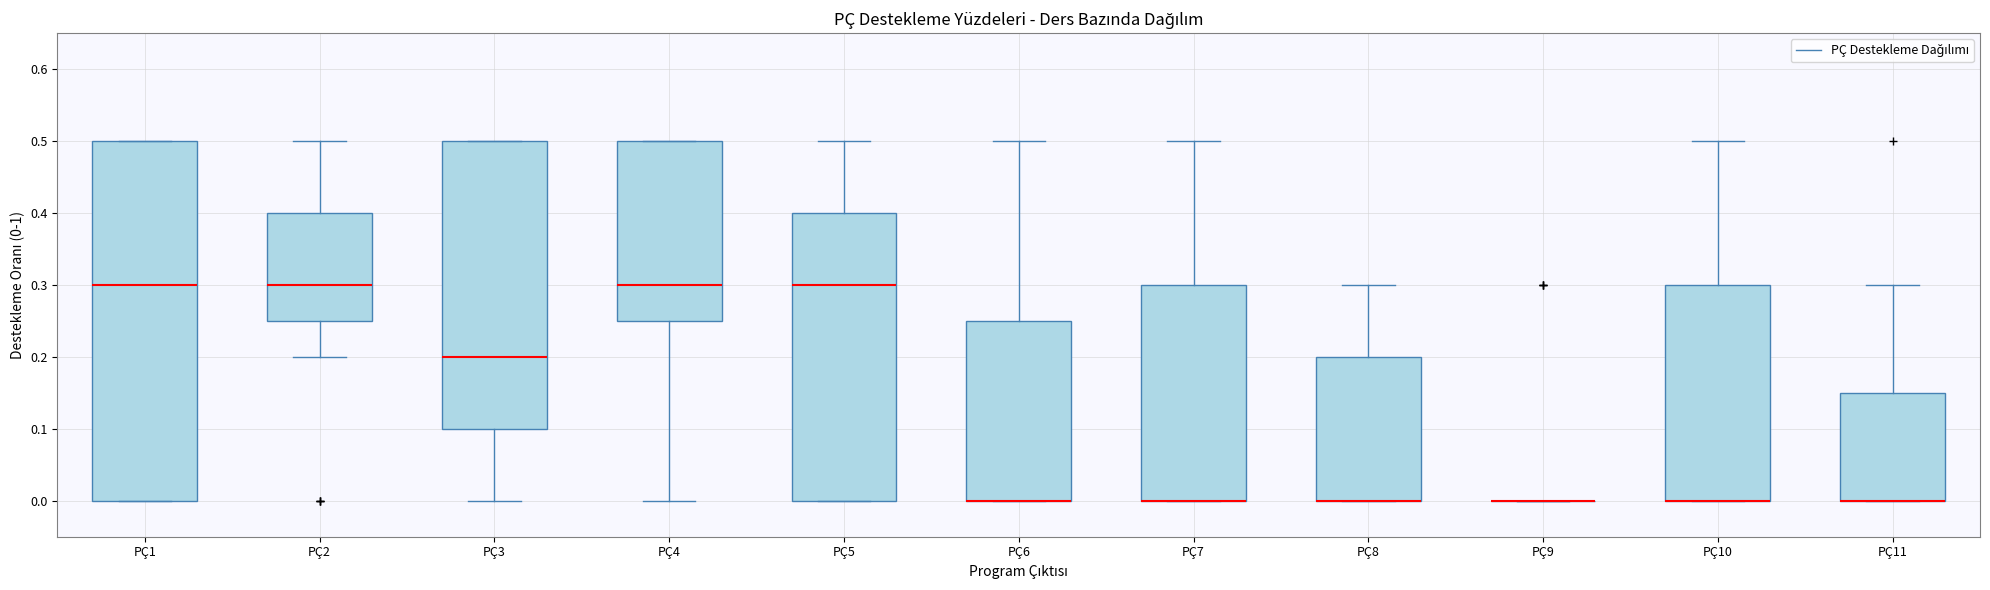

Reading left to right, transcribe this box plot: for each box, give where its median line is, the range the box spans, and where its two whiskers end, as read against the y-axis. The values are not printed on the chart, so give them approximately, as read against the axis.

PÇ1: median 0.30, box 0.00 to 0.50, whiskers 0.00 to 0.50
PÇ2: median 0.30, box 0.25 to 0.40, whiskers 0.20 to 0.50
PÇ3: median 0.20, box 0.10 to 0.50, whiskers 0.00 to 0.50
PÇ4: median 0.30, box 0.25 to 0.50, whiskers 0.00 to 0.50
PÇ5: median 0.30, box 0.00 to 0.40, whiskers 0.00 to 0.50
PÇ6: median 0.00 (drawn on the box's lower edge), box 0.00 to 0.25, whiskers 0.00 to 0.50
PÇ7: median 0.00 (drawn on the box's lower edge), box 0.00 to 0.30, whiskers 0.00 to 0.50
PÇ8: median 0.00 (drawn on the box's lower edge), box 0.00 to 0.20, whiskers 0.00 to 0.30
PÇ9: box collapsed to a line at 0.00, whiskers 0.00 to 0.00
PÇ10: median 0.00 (drawn on the box's lower edge), box 0.00 to 0.30, whiskers 0.00 to 0.50
PÇ11: median 0.00 (drawn on the box's lower edge), box 0.00 to 0.15, whiskers 0.00 to 0.30